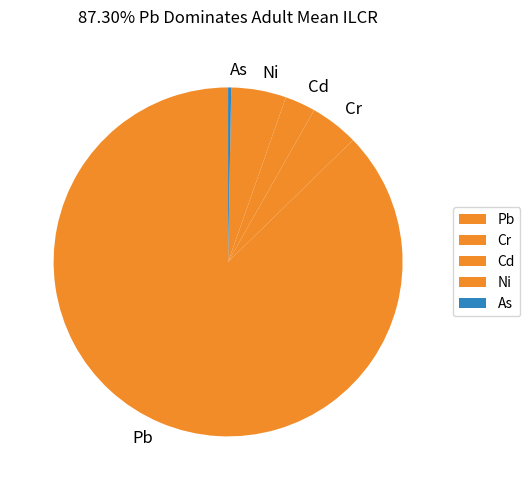

Rank the categories by value from lowest to highest.

As, Cd, Cr, Ni, Pb